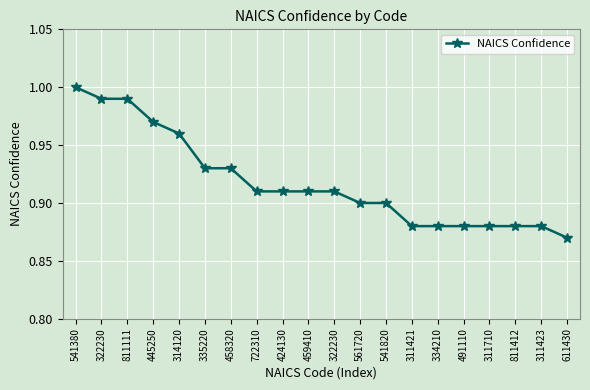

Reading left to right, transcribe all the data shown in this chart.

541380=1.0	322230=1.0	811111=1.0	445250=1.0	314120=1.0	335220=0.9	458320=0.9	722310=0.9	424130=0.9	459410=0.9	322230=0.9	561720=0.9	541820=0.9	311421=0.9	334210=0.9	491110=0.9	311710=0.9	811412=0.9	311423=0.9	611430=0.9